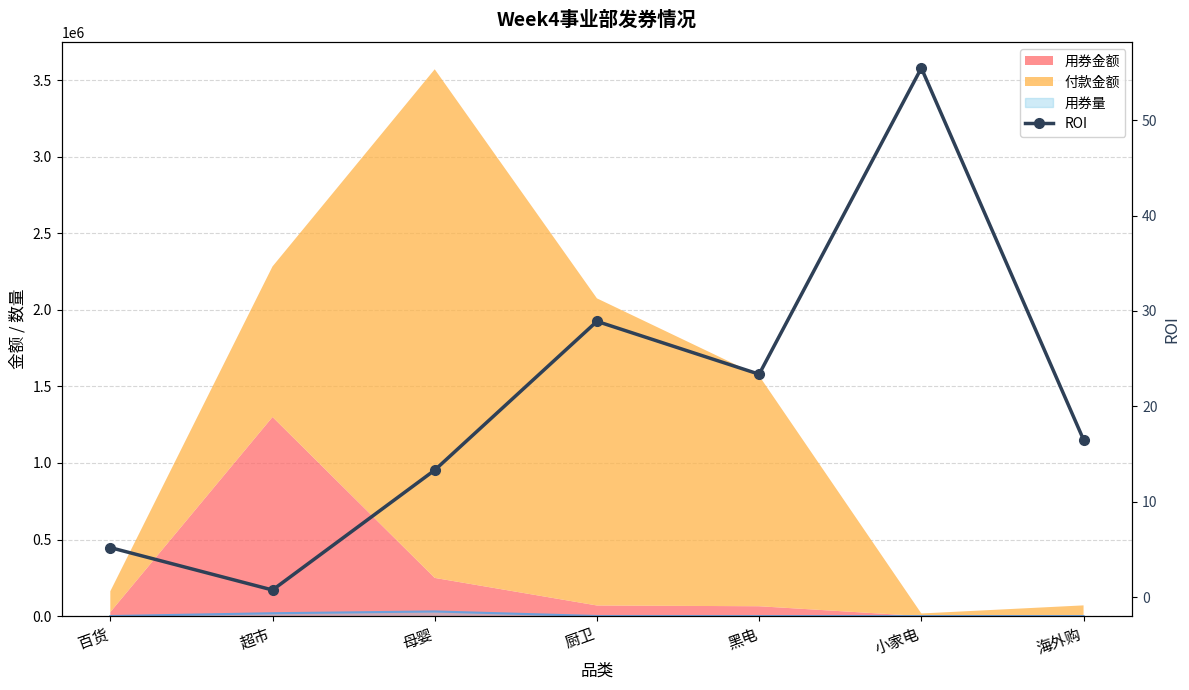

Which category has the lowest value across all series?

超市